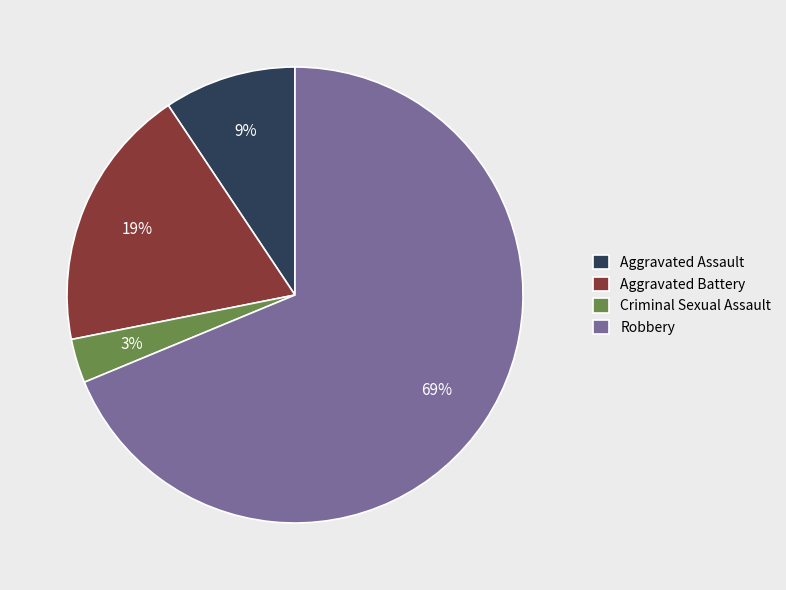

Rank the categories by value from highest to lowest.

Robbery, Aggravated Battery, Aggravated Assault, Criminal Sexual Assault